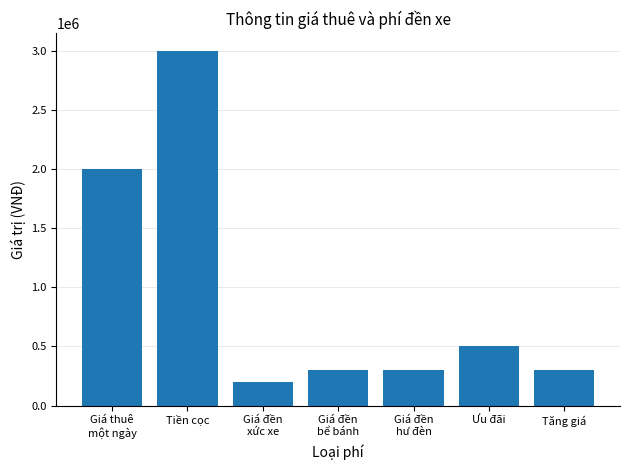

What is the difference between the values at Ưu đãi and Giá đền
hư đèn?

200000